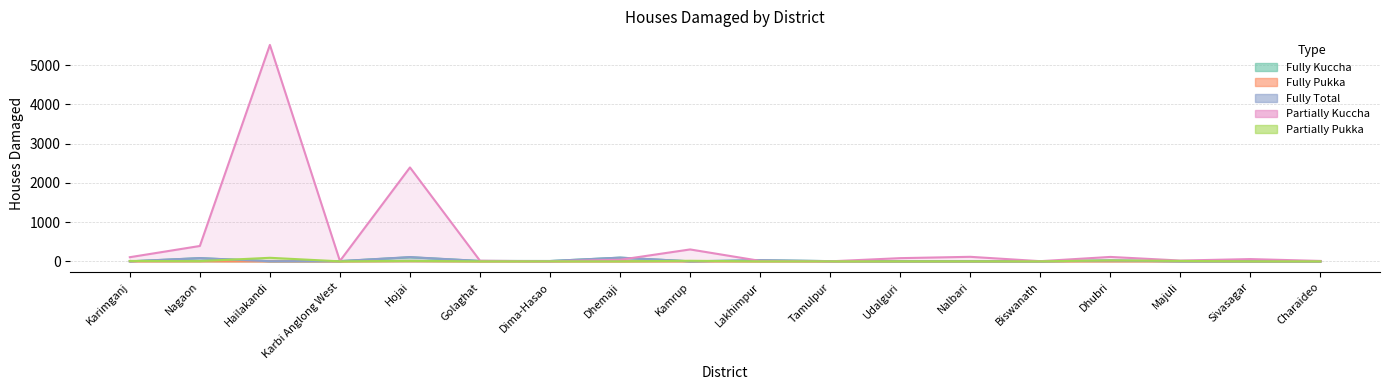

At how many categories does at least one series exceed 4550?

1